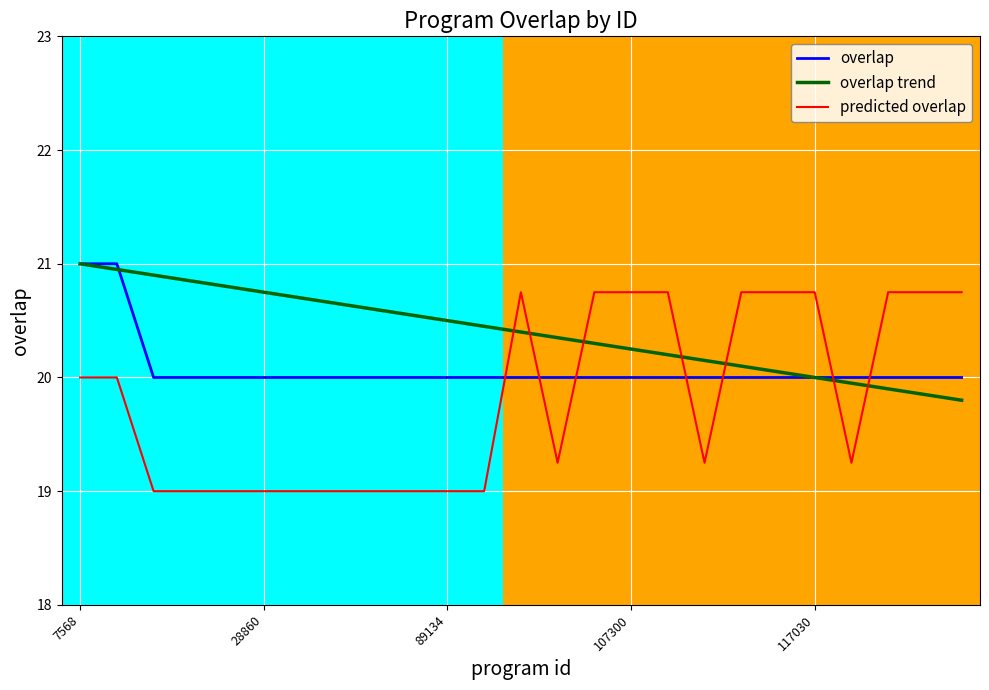

What is the minimum value shown in the chart?

19.0